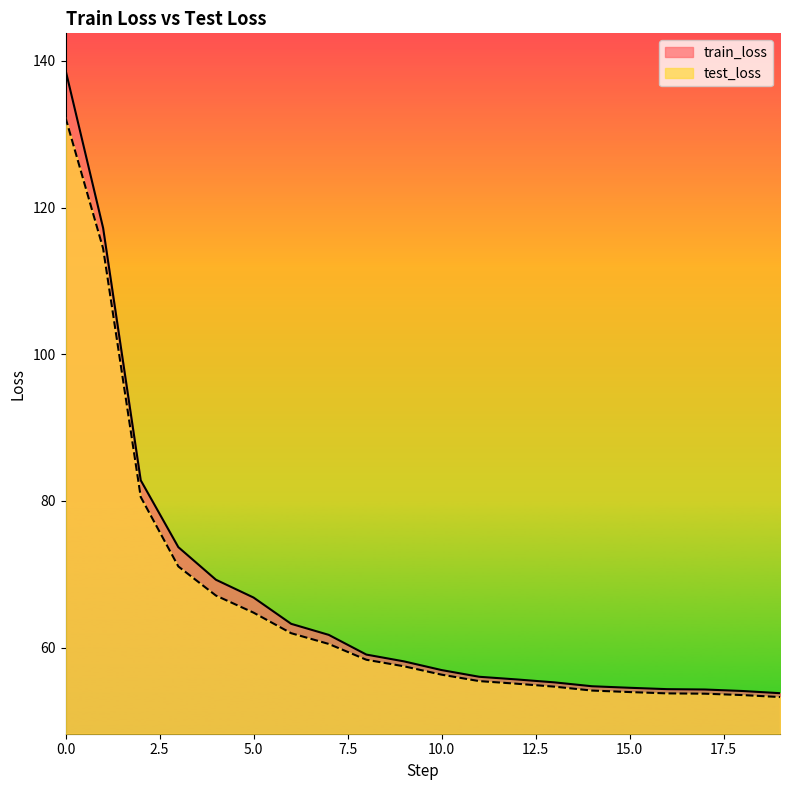

At 13, list the series in order from largest to smallest.

train_loss, test_loss